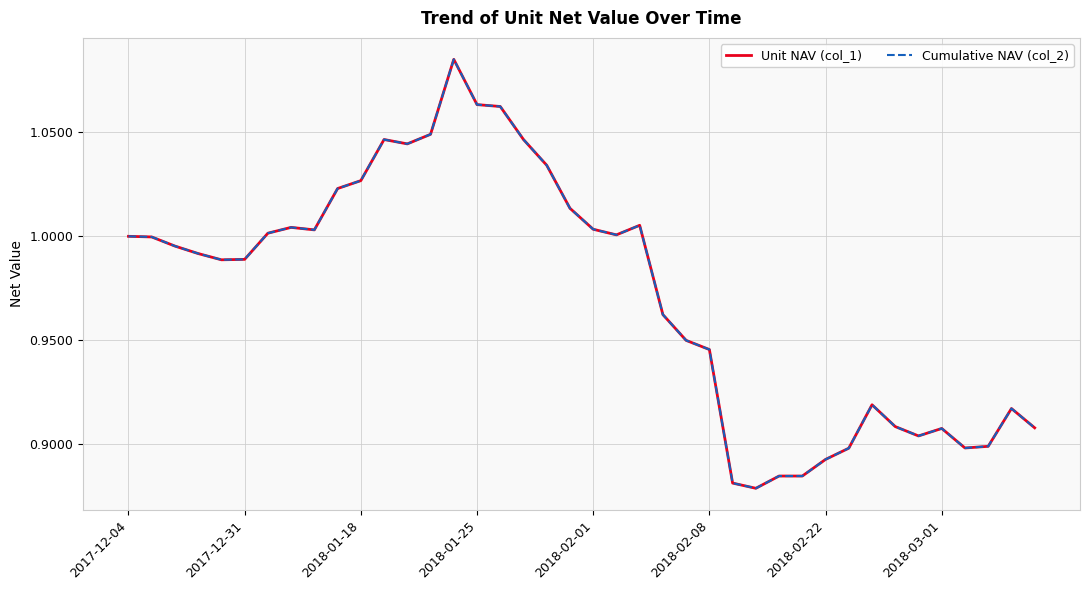

Does the chart display data point markers on the line(s)?

No